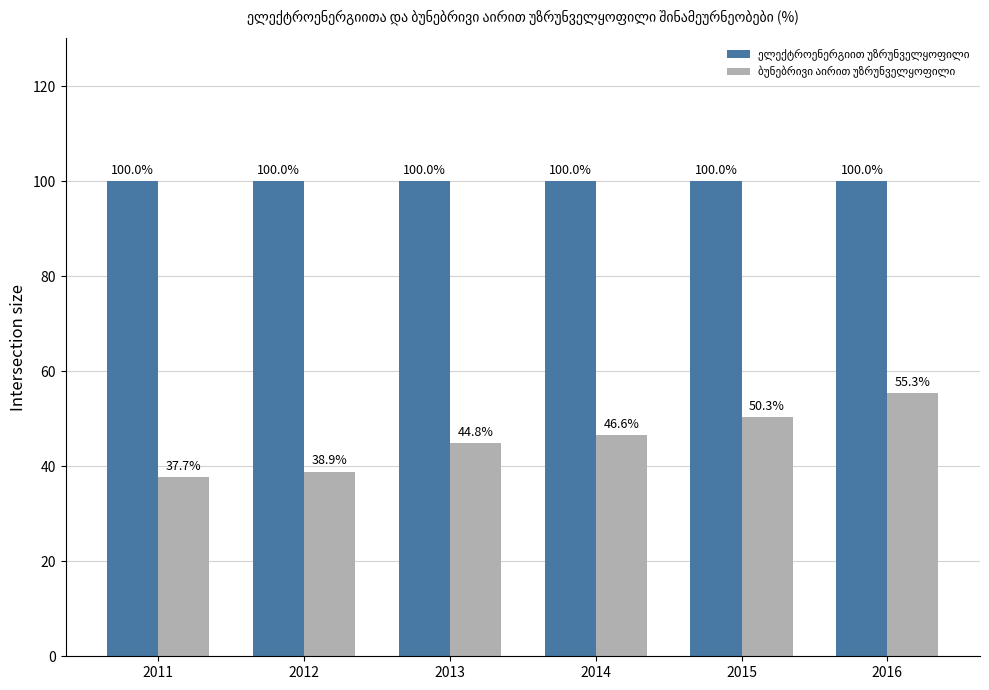

At which category is the sum across all series the highest?

2016